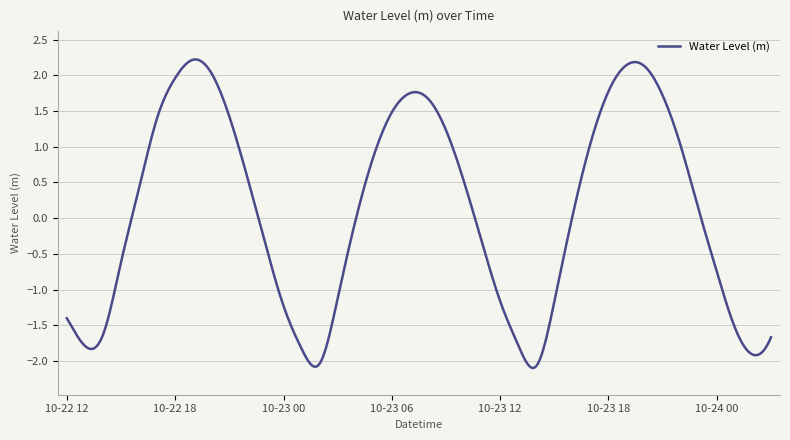

What is the smallest value displayed?

-2.1